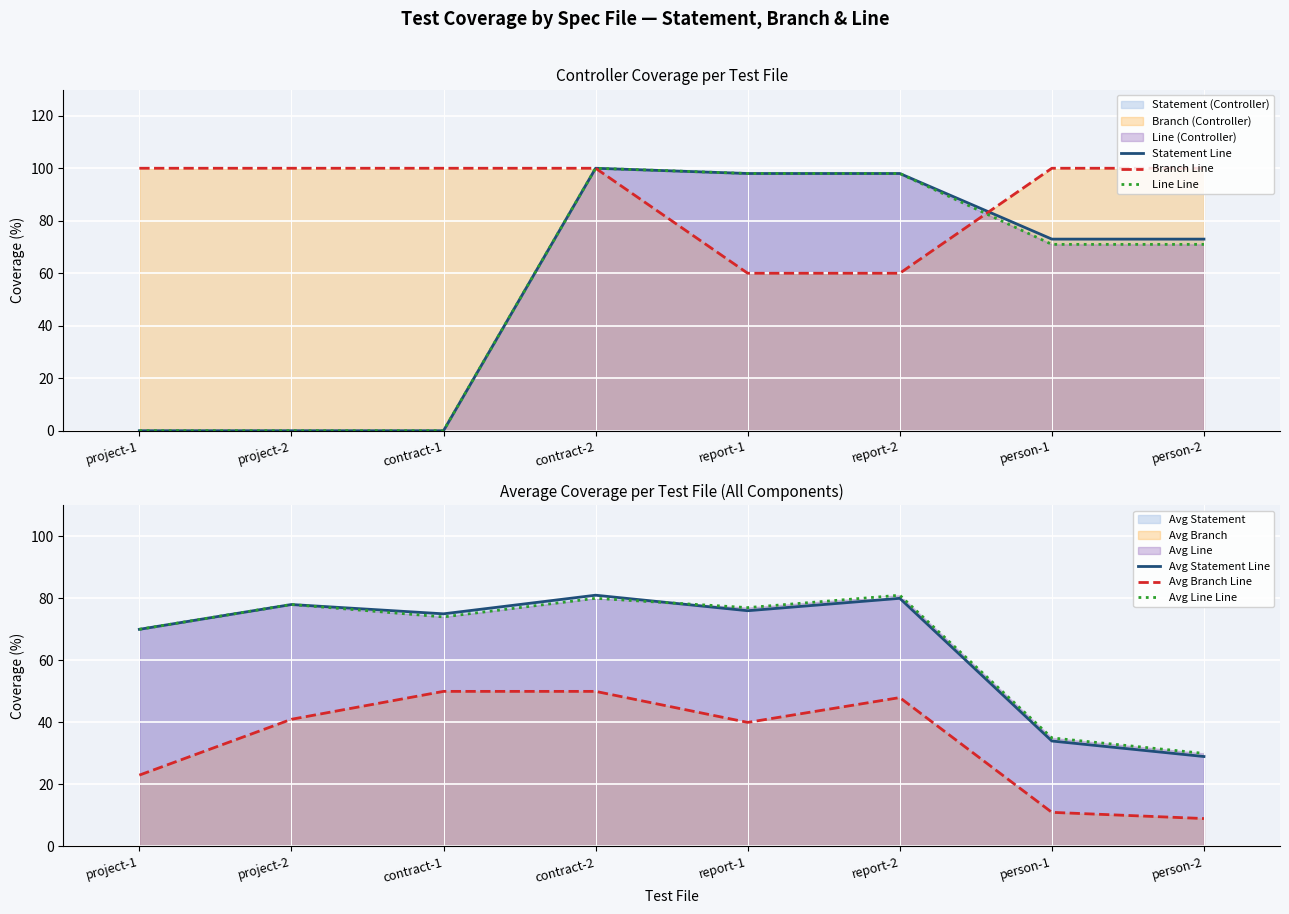

What is the total value across all series at project-2?

297